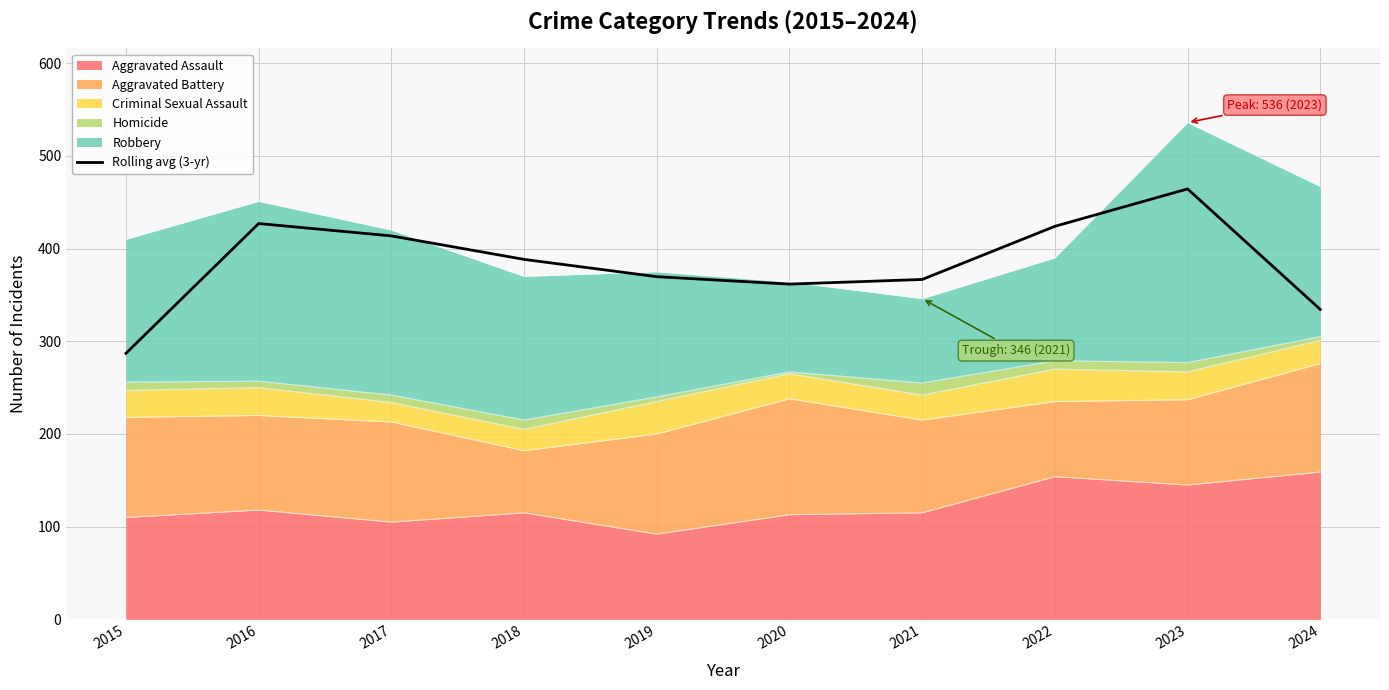

Rank the categories by value from lowest to highest.

2015, 2024, 2020, 2021, 2019, 2018, 2017, 2022, 2016, 2023